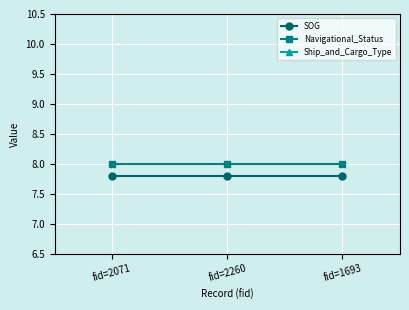

At which category does the chart reach its minimum across all series?

fid=2071